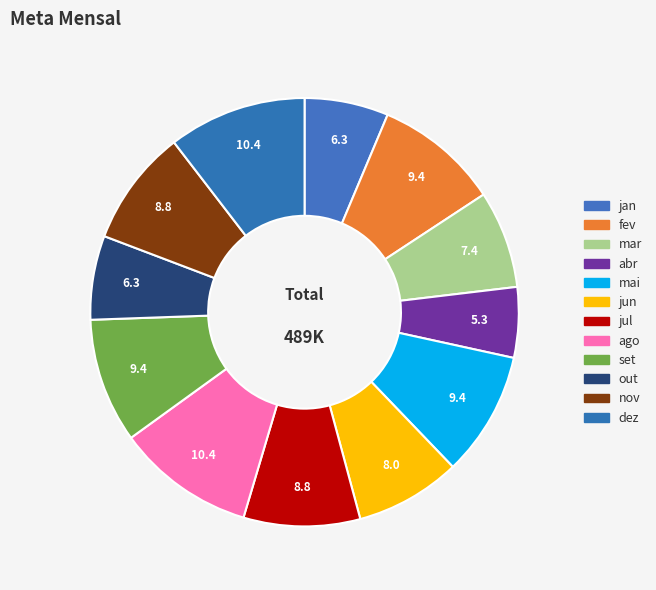

Count the number of slices in the pie.

12